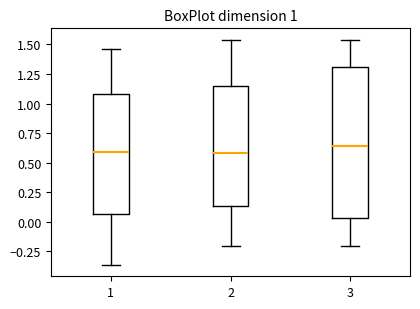

Which box is the tallest, from its lower edge to its upper edge?

3